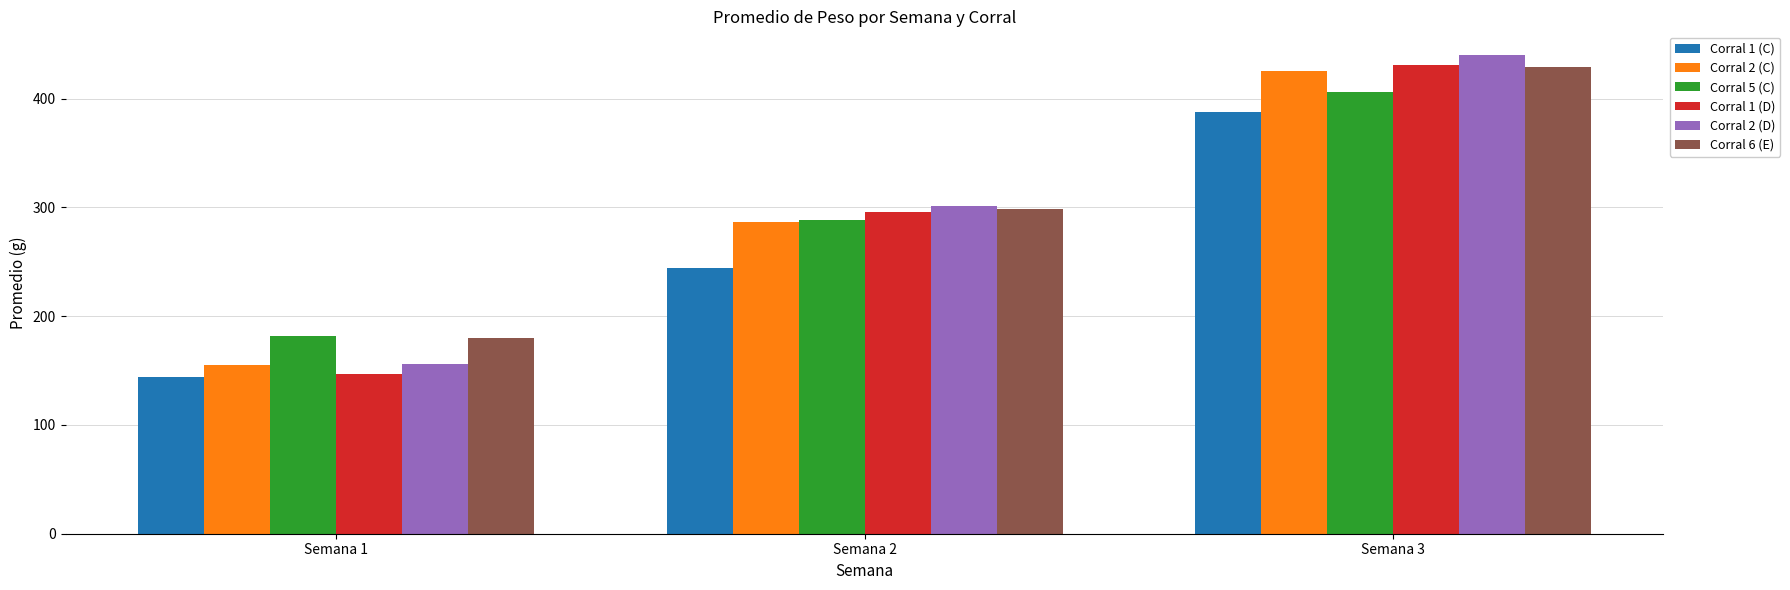

What are all the series names shown in the legend?

Corral 1 (C), Corral 2 (C), Corral 5 (C), Corral 1 (D), Corral 2 (D), Corral 6 (E)